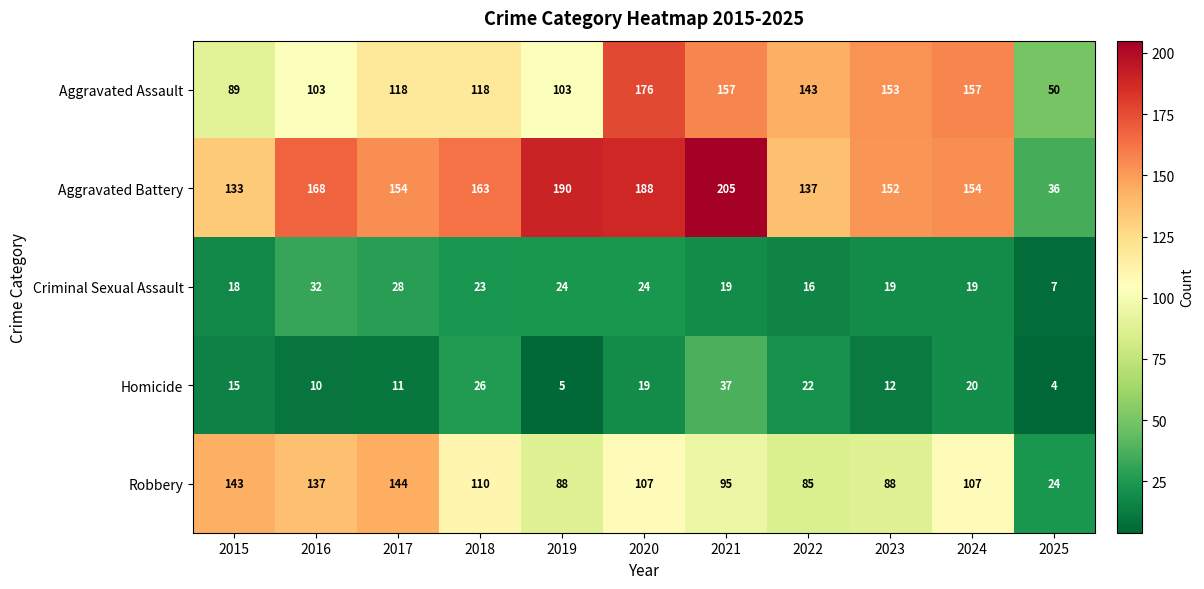

Rank the series at 2019 from lowest to highest value.

Homicide, Criminal Sexual Assault, Robbery, Aggravated Assault, Aggravated Battery